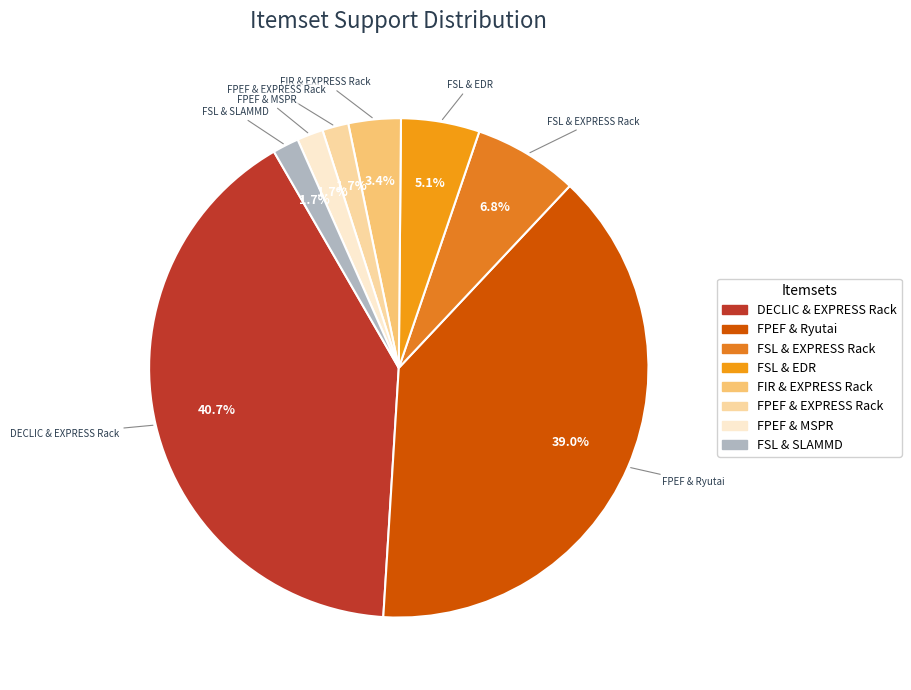

Which has a higher value, FPEF & MSPR or FIR & EXPRESS Rack?

FIR & EXPRESS Rack